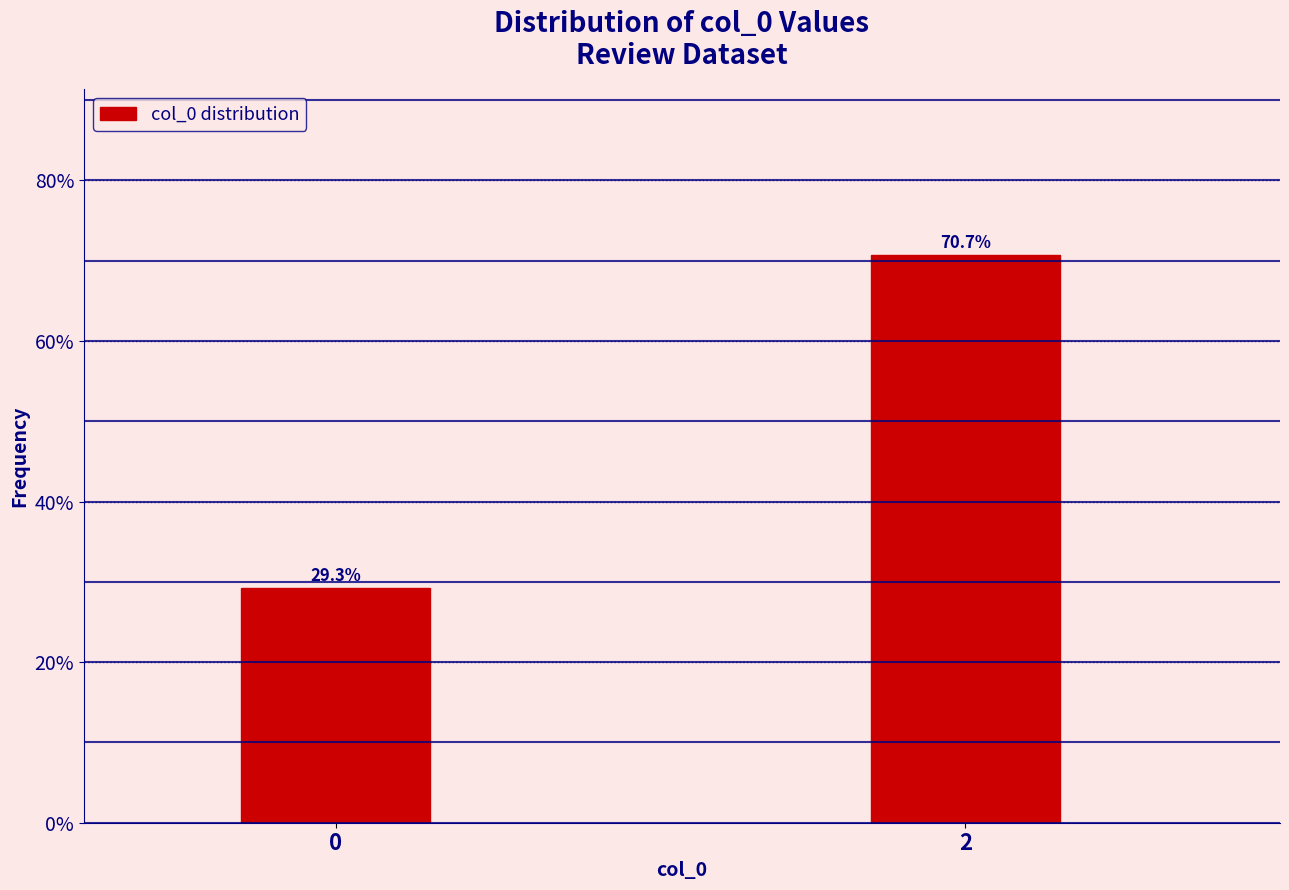

Reading left to right, what are all the values shown in this chart?

29.3	70.7